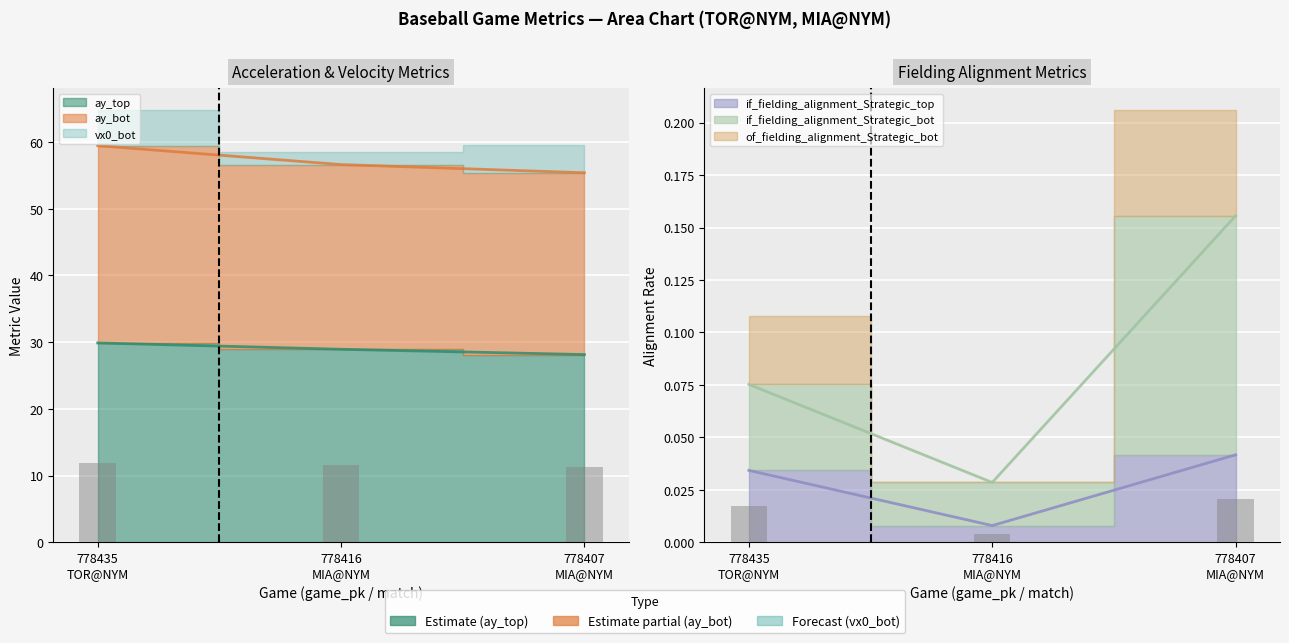

What is the label of the 3rd bar from the right?

778435
TOR@NYM